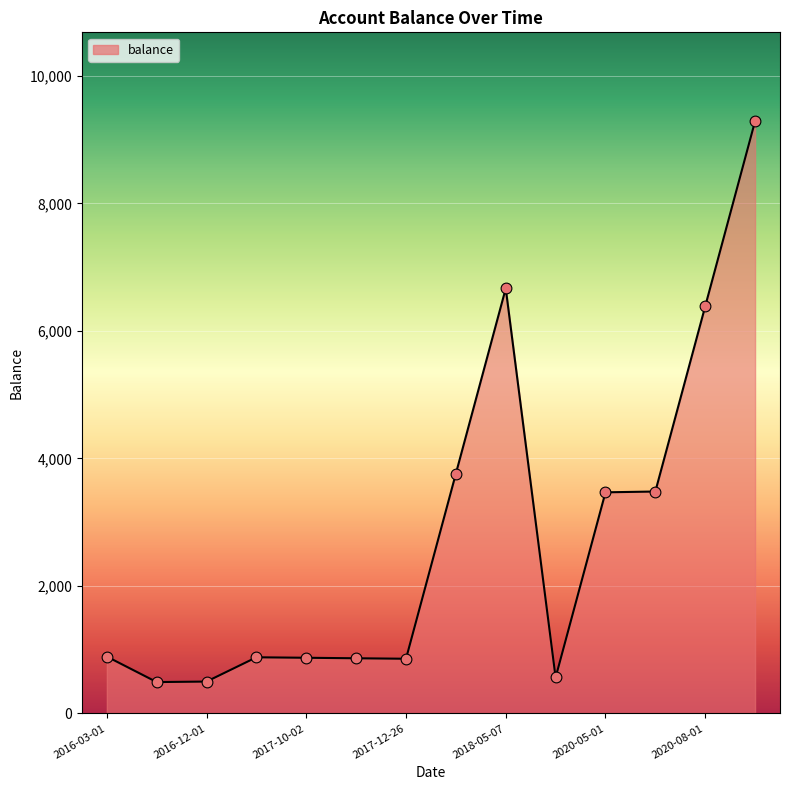

What is the greatest value displayed?

9291.5